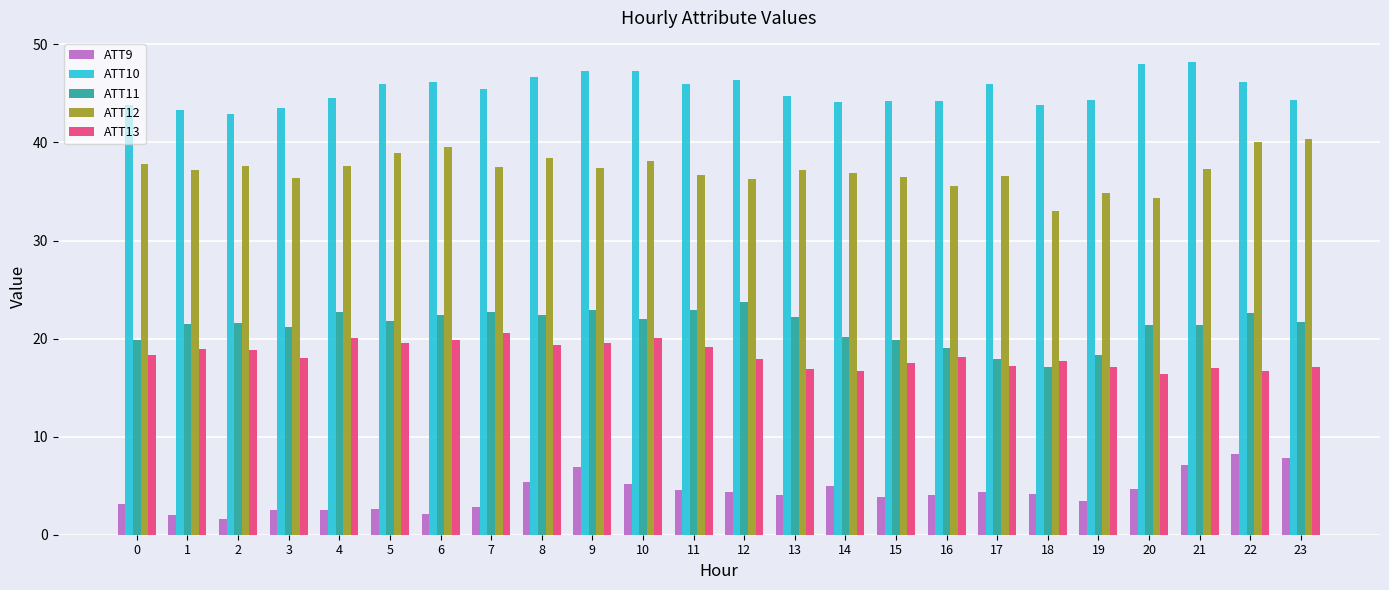

At 12, list the series in order from smallest to largest.

ATT9, ATT13, ATT11, ATT12, ATT10